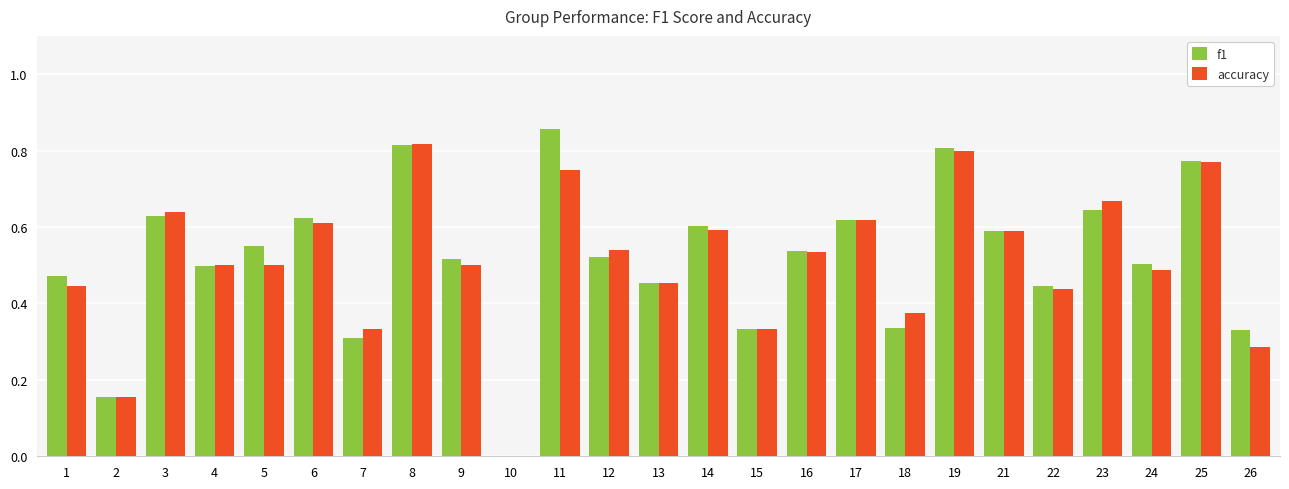

The value of accuracy at 14 is 0.9. True or false?

False